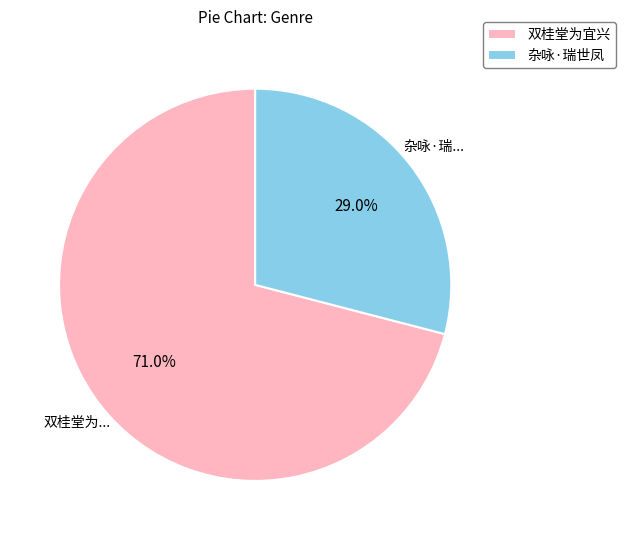

How many segments does this pie chart have?

2